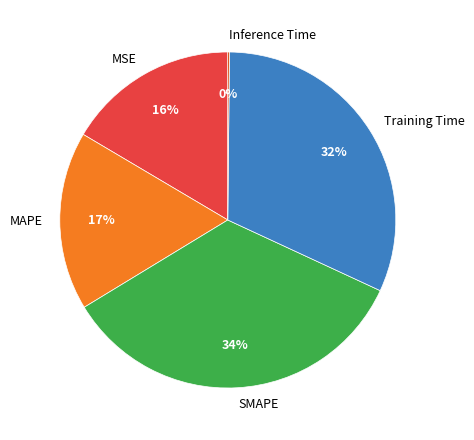

To the nearest percent, what is the difference between the largest and smallest slice percentages?

34%